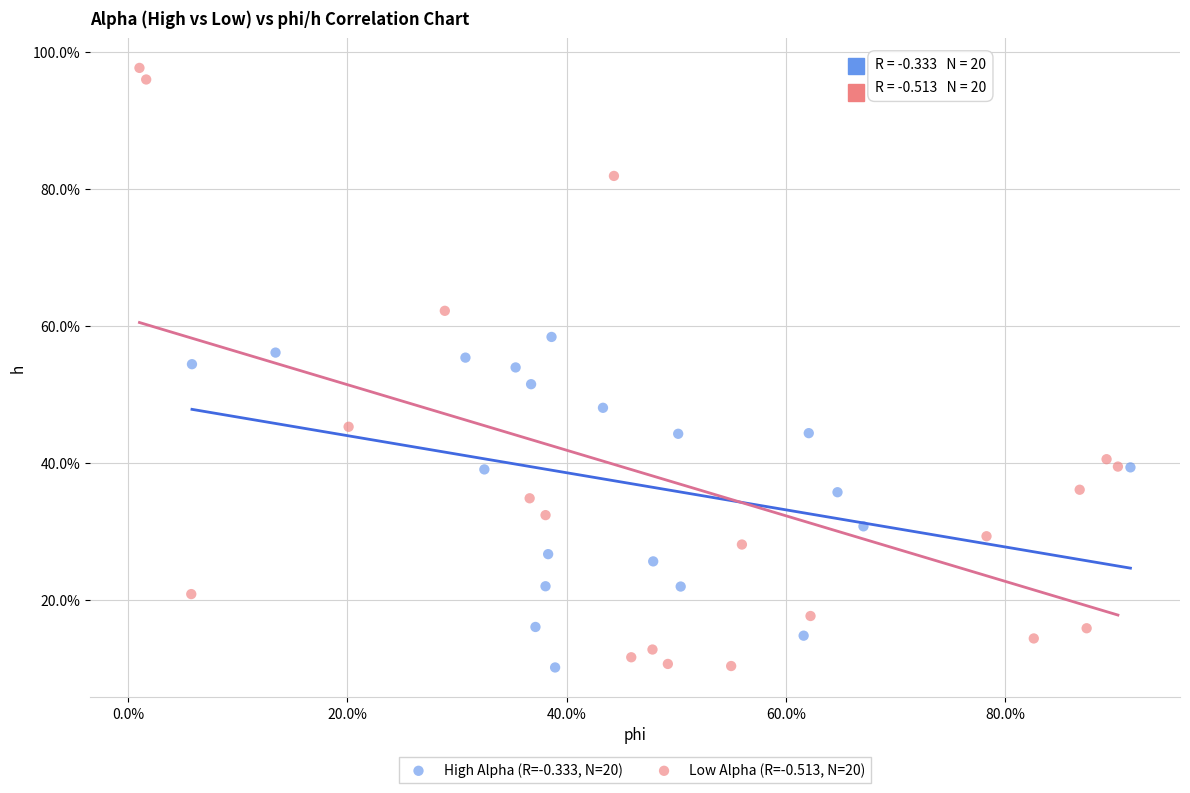

Which series has the widest spread of Y values?

Low Alpha (R=-0.513, N=20)